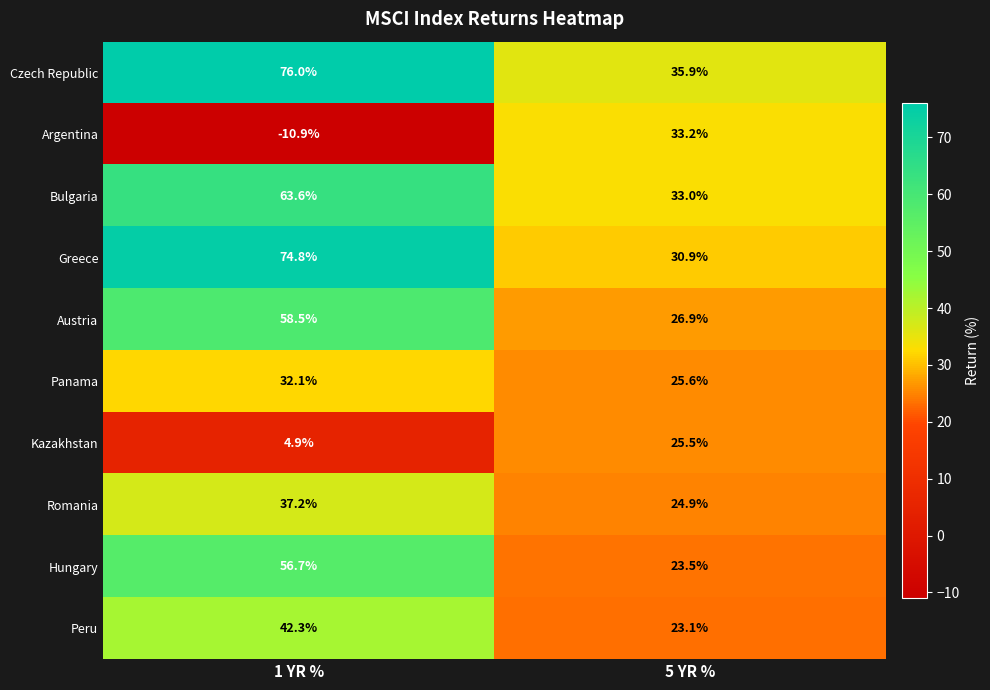

The value of Bulgaria at 1 YR % is 63.6. True or false?

True